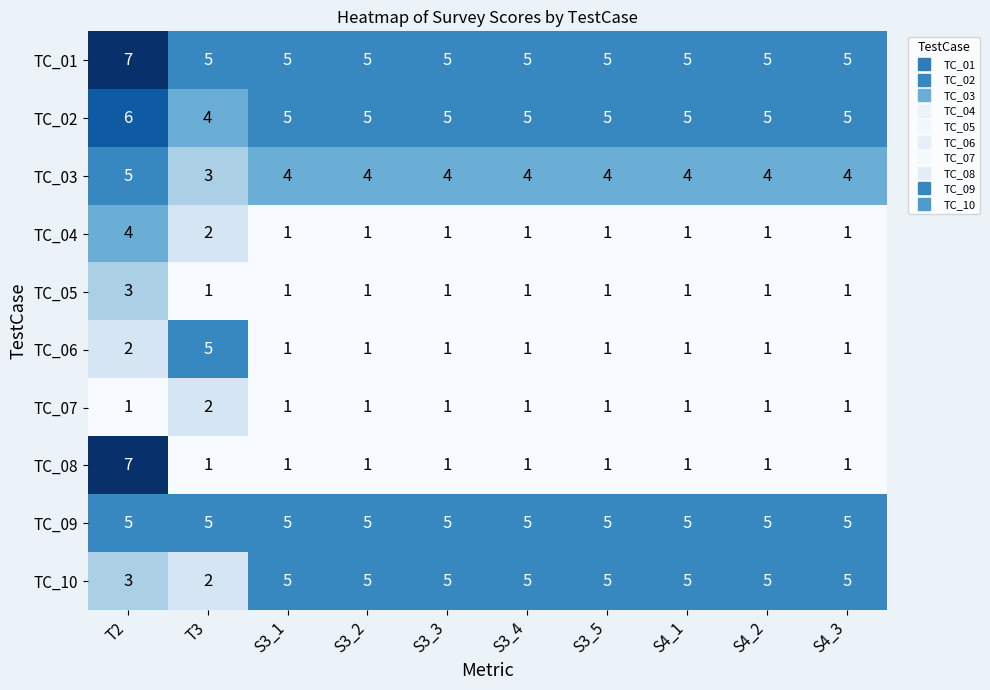

What is the total value across all series at T3?

30